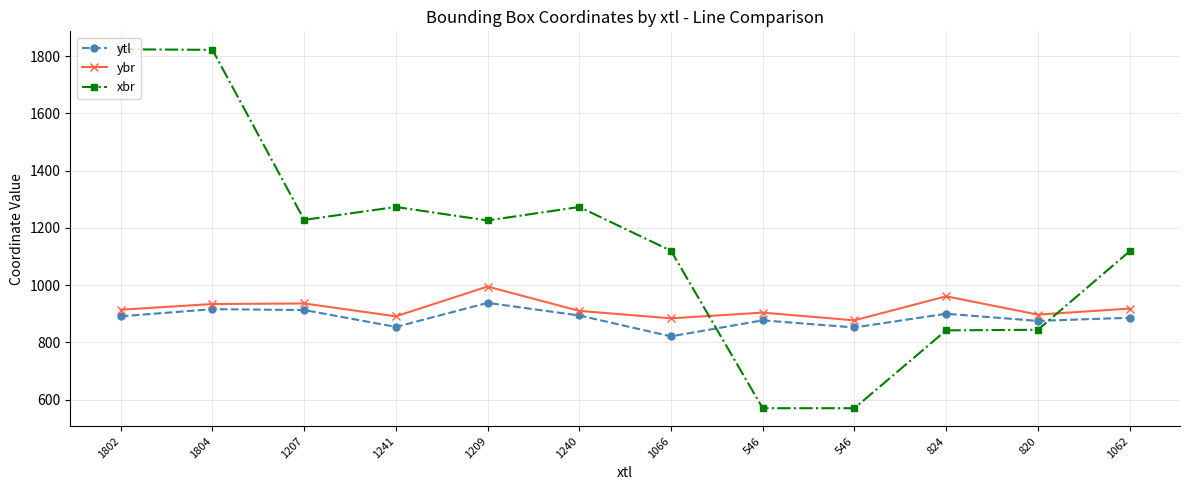

True or false: ytl and ybr cross at least once.

False